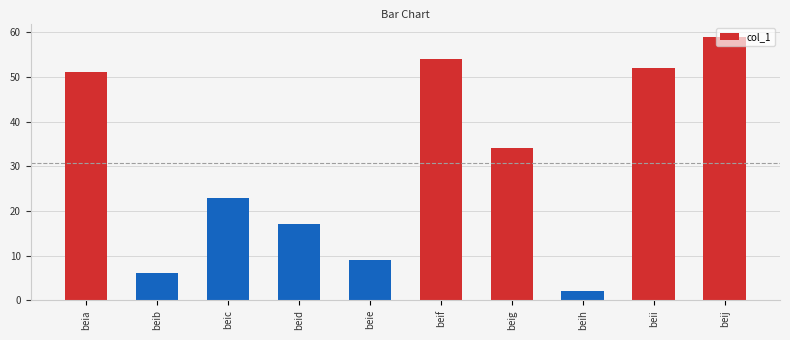

Reading left to right, list all the values displayed in this chart.

51	6	23	17	9	54	34	2	52	59